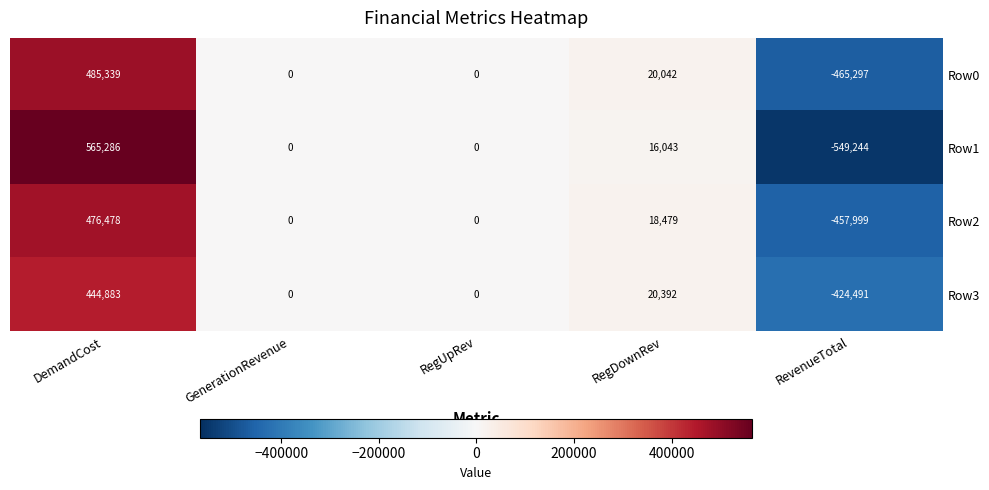

How many negative values does the Row3 series have?

1